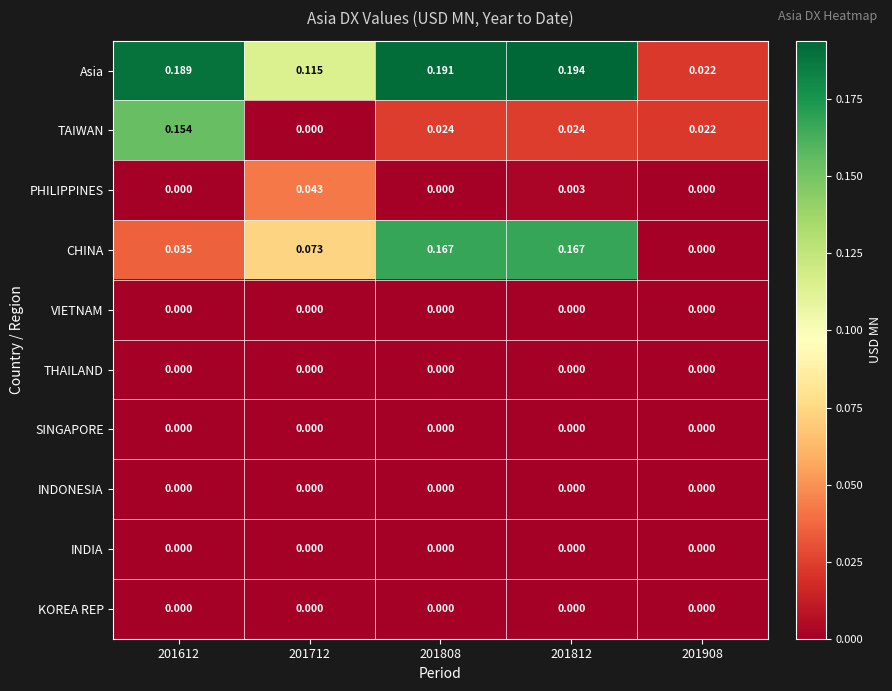

Which series has the largest total across all categories?

Asia